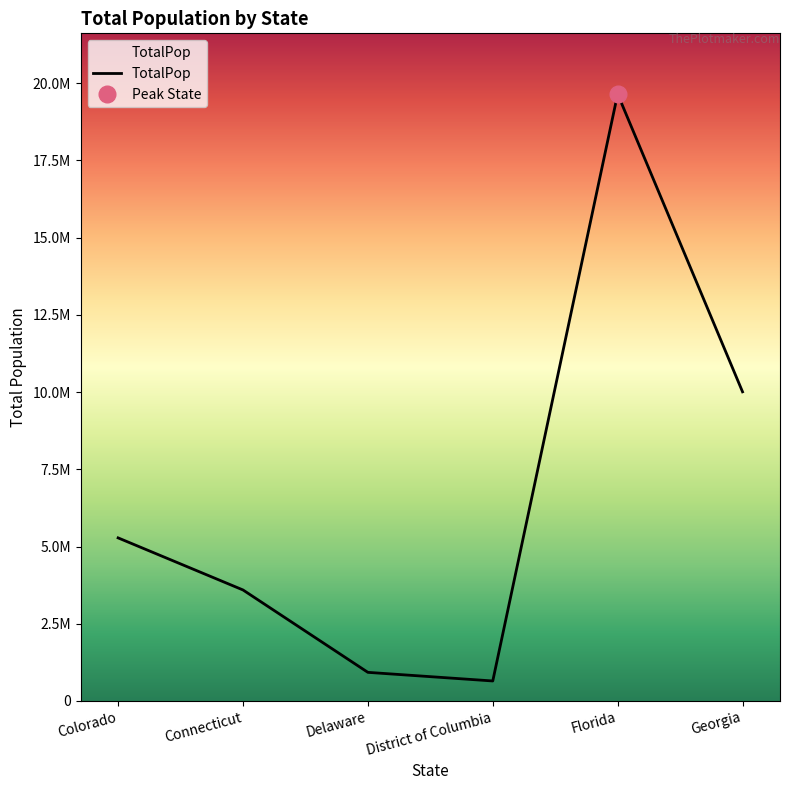

Reading left to right, what are all the values shown in this chart?

Colorado=5278906	Connecticut=3593222	Delaware=926454	District of Columbia=647484	Florida=19645772	Georgia=10006693